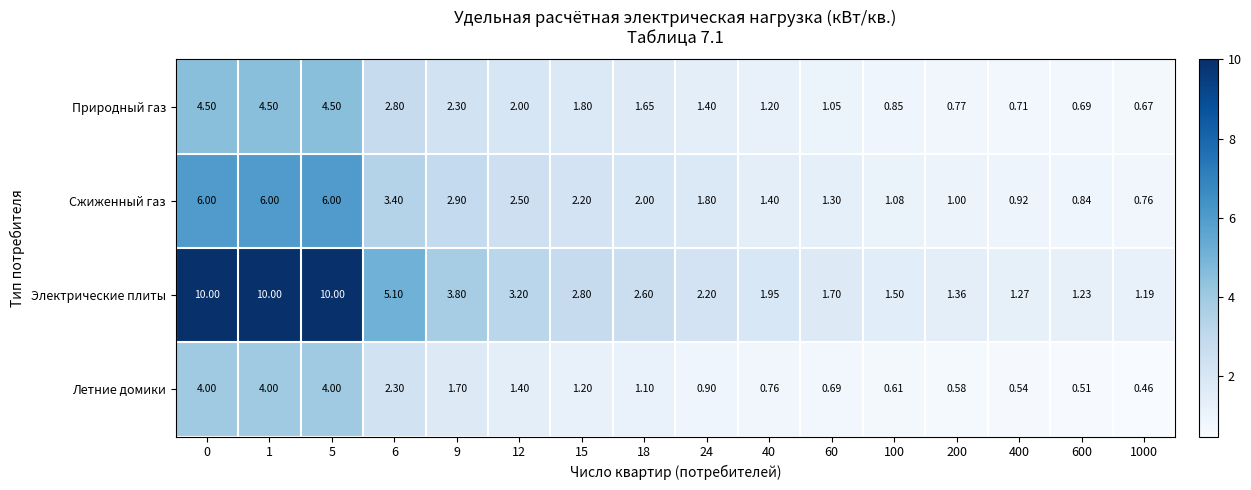

What is the difference between the highest and lowest values at 9?

2.1